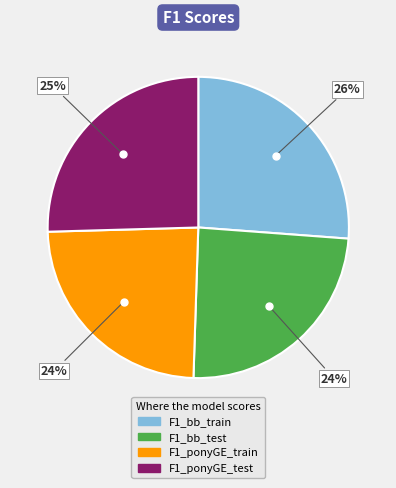

How many slices are in this pie chart?

4